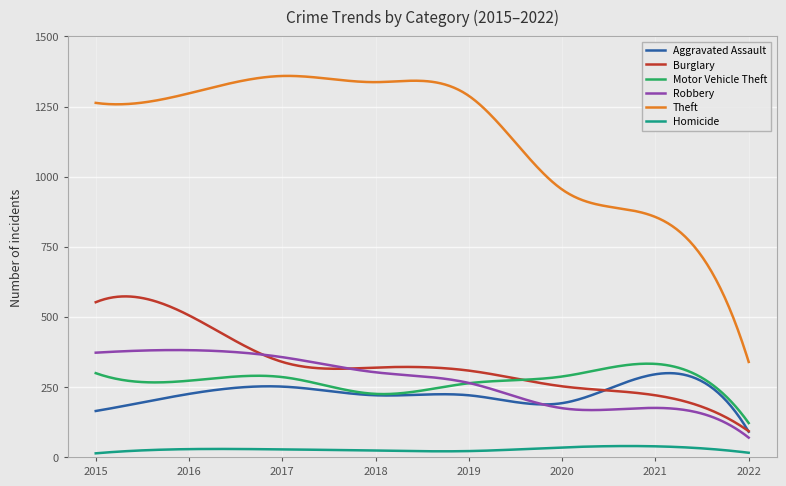

What is the greatest value displayed?

1359.3